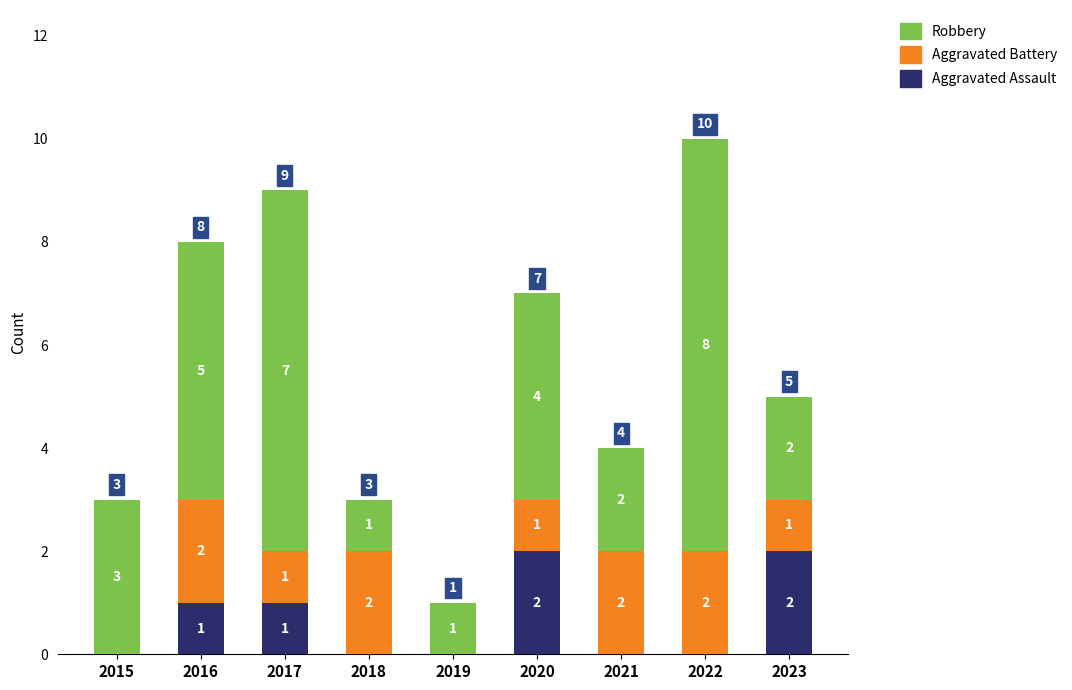

What is the sum of all Aggravated Assault values?

6